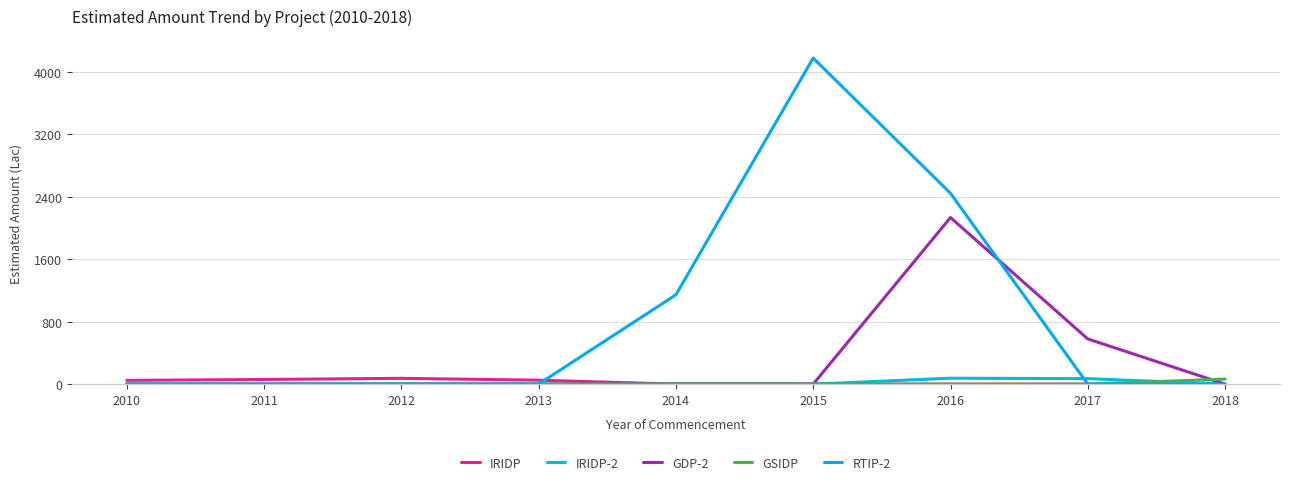

Is the value of GDP-2 at 2018 greater than the value of IRIDP at 2016?

No